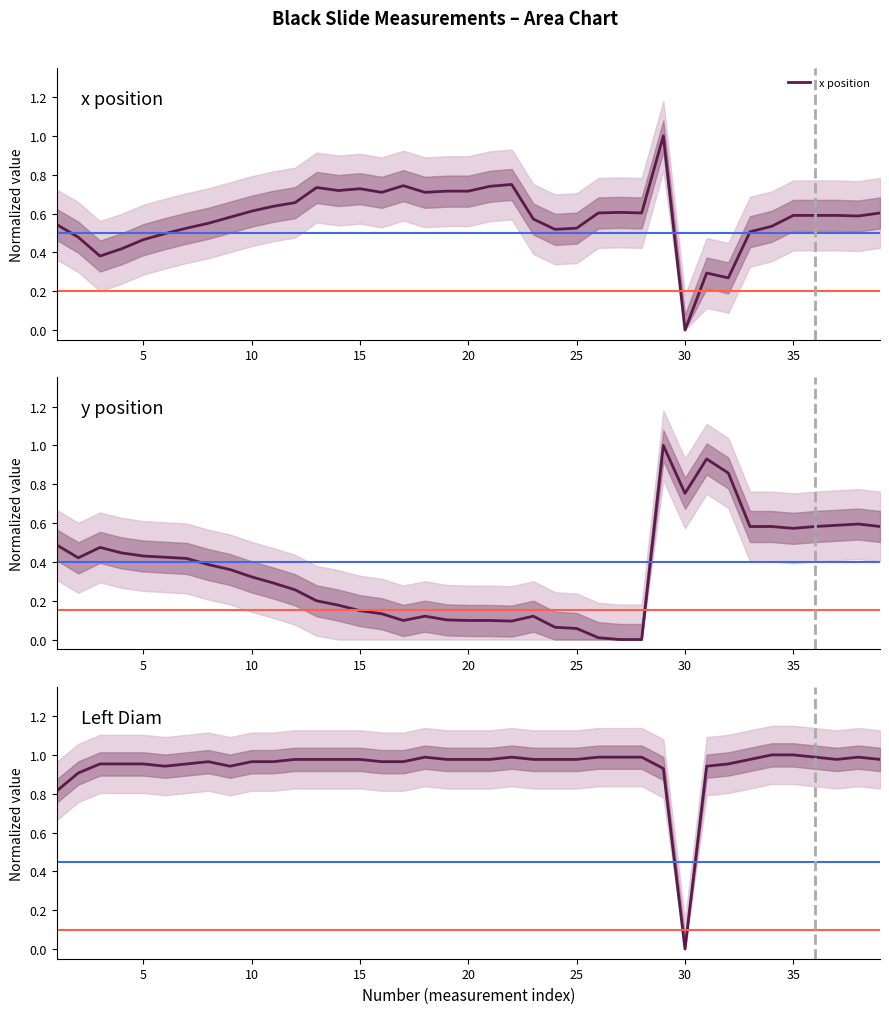

The x position series shows 0.2 at 35. True or false?

False